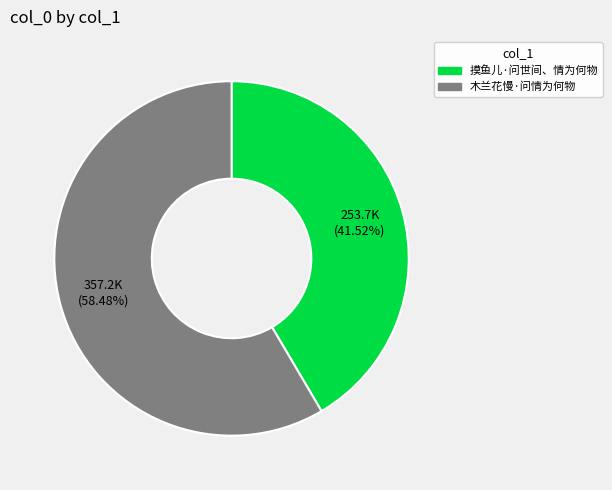

Does any single category account for the majority?

Yes